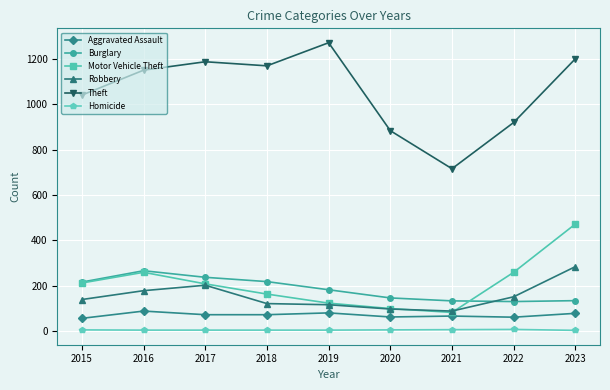

What is the sum of all Aggravated Assault values?

635